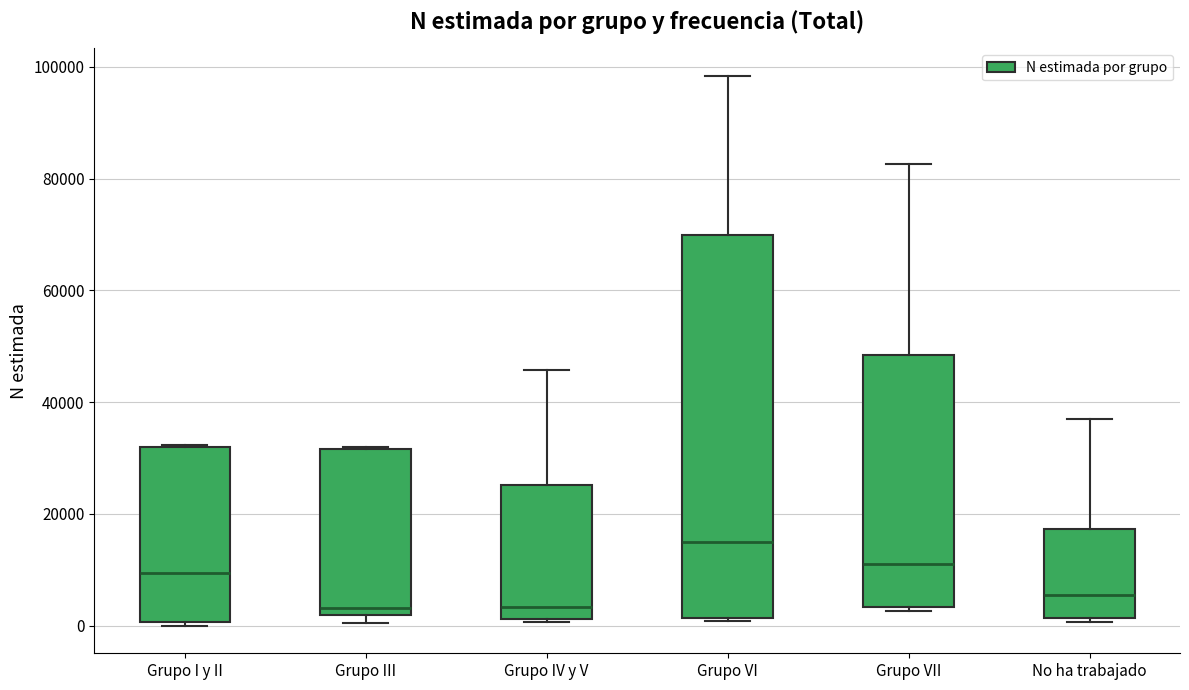

Reading left to right, read every box against the y-axis: the position of its median line, the range the box covers, and the ends of its whiskers. The values are not printed on the chart, so give them approximately, as read against the axis.

Grupo I y II: median 10000, box 0 to 32000, whiskers 0 (just below the box's lower edge) to 32000
Grupo III: median 4000, box 2000 to 32000, whiskers 0 to 32000
Grupo IV y V: median 4000, box 2000 to 26000, whiskers 0 to 46000
Grupo VI: median 16000, box 2000 to 70000, whiskers 0 to 98000
Grupo VII: median 12000, box 4000 to 48000, whiskers 2000 to 82000
No ha trabajado: median 6000, box 2000 to 18000, whiskers 0 to 36000